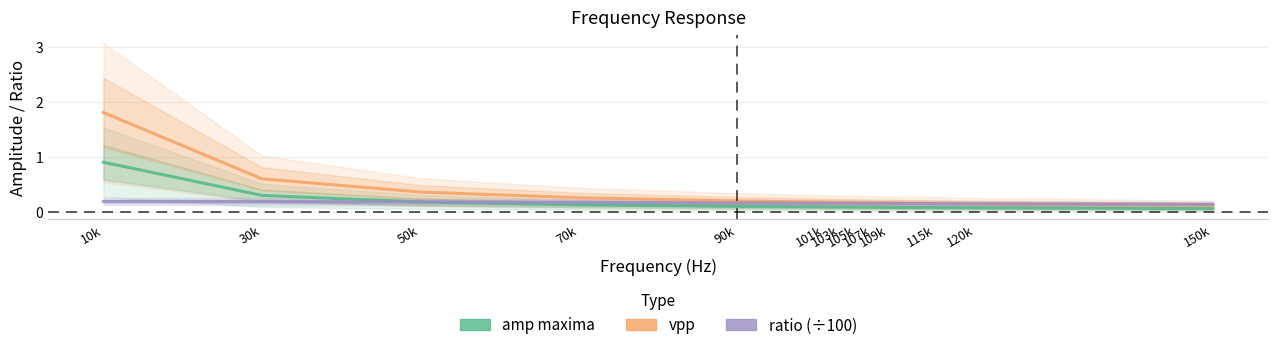

Which category has the lowest value across all series?

150k